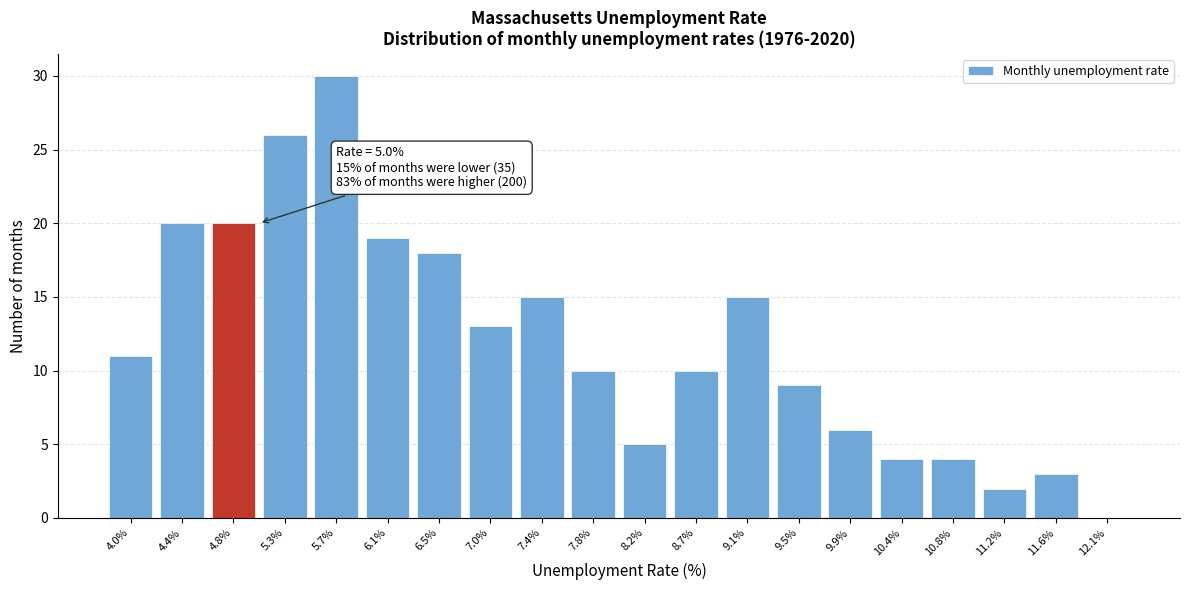

Reading right to left, what are all the values shown in this chart?

12.1%=0	11.6%=3	11.2%=2	10.8%=4	10.4%=4	9.9%=6	9.5%=9	9.1%=15	8.7%=10	8.2%=5	7.8%=10	7.4%=15	7.0%=13	6.5%=18	6.1%=19	5.7%=30	5.3%=26	4.8%=20	4.4%=20	4.0%=11